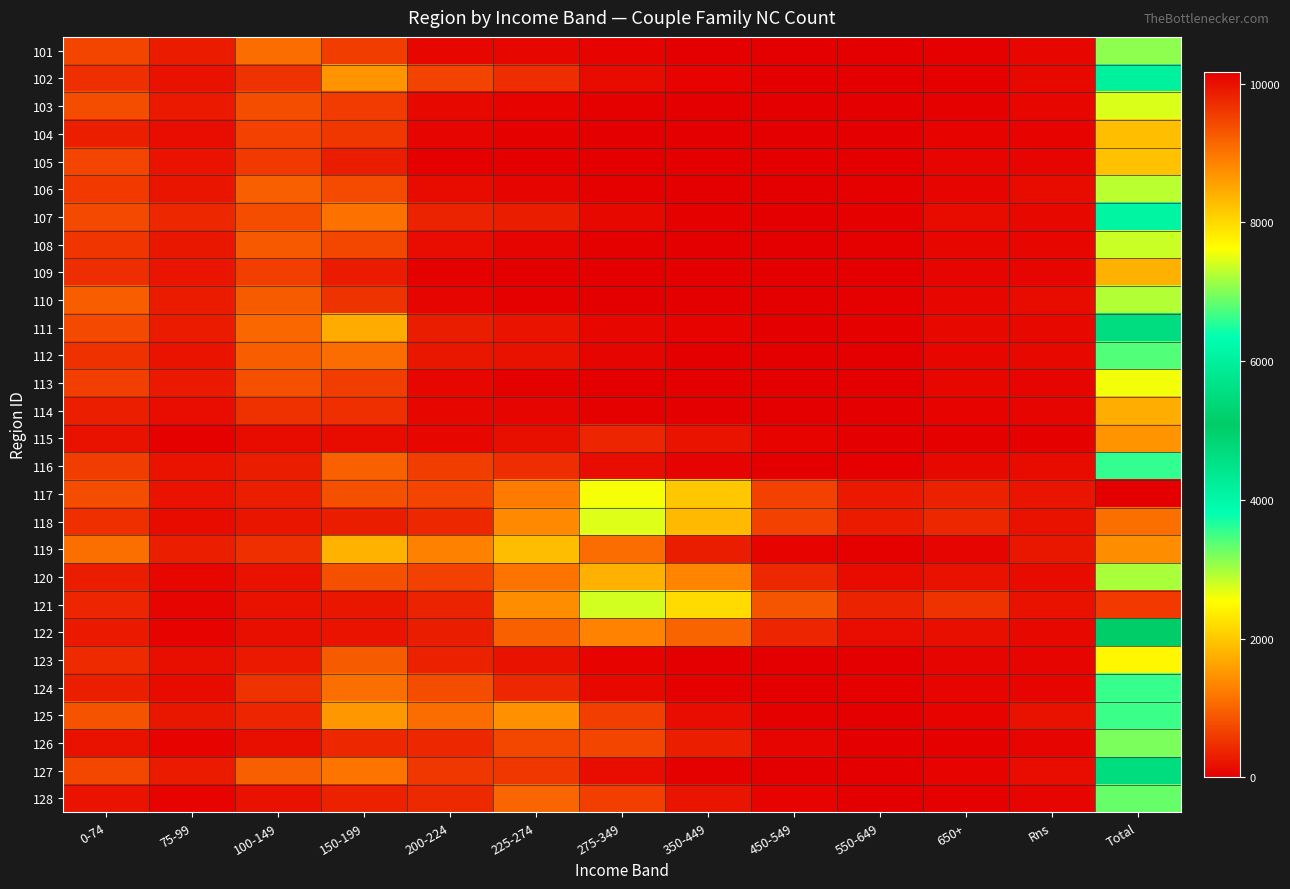

Reading right to left, transcribe all the data shown in this chart.

101: Total=3104	Rns=87	650+=28	550-649=4	450-549=7	350-449=15	275-349=42	225-274=89	200-224=99	150-199=634	100-149=1105	75-99=285	0-74=709
102: Total=4158	Rns=112	650+=22	550-649=3	450-549=8	350-449=40	275-349=139	225-274=457	200-224=679	150-199=1488	100-149=532	75-99=193	0-74=485
103: Total=2731	Rns=86	650+=25	550-649=4	450-549=4	350-449=9	275-349=21	225-274=43	200-224=110	150-199=599	100-149=791	75-99=263	0-74=776
104: Total=1916	Rns=54	650+=56	550-649=19	450-549=0	350-449=6	275-349=18	225-274=31	200-224=77	150-199=560	100-149=669	75-99=155	0-74=325
105: Total=1946	Rns=77	650+=67	550-649=19	450-549=3	350-449=3	275-349=7	225-274=17	200-224=34	150-199=302	100-149=577	75-99=216	0-74=701
106: Total=2882	Rns=121	650+=79	550-649=24	450-549=3	350-449=13	275-349=35	225-274=76	200-224=121	150-199=765	100-149=957	75-99=223	0-74=583
107: Total=4063	Rns=107	650+=126	550-649=26	450-549=5	350-449=38	275-349=107	225-274=303	200-224=376	150-199=1149	100-149=783	75-99=405	0-74=741
108: Total=2809	Rns=90	650+=91	550-649=23	450-549=3	350-449=7	275-349=28	225-274=78	200-224=153	150-199=728	100-149=906	75-99=241	0-74=545
109: Total=1781	Rns=78	650+=64	550-649=14	450-549=6	350-449=6	275-349=3	225-274=18	200-224=39	150-199=289	100-149=643	75-99=228	0-74=468
110: Total=2937	Rns=129	650+=84	550-649=28	450-549=5	350-449=8	275-349=11	225-274=35	200-224=68	150-199=531	100-149=918	75-99=295	0-74=951
111: Total=4634	Rns=110	650+=114	550-649=27	450-549=10	350-449=40	275-349=95	225-274=215	200-224=312	150-199=1726	100-149=1051	75-99=293	0-74=745
112: Total=3402	Rns=111	650+=84	550-649=19	450-549=4	350-449=18	275-349=65	225-274=196	200-224=258	150-199=1094	100-149=941	75-99=214	0-74=506
113: Total=2619	Rns=79	650+=94	550-649=17	450-549=4	350-449=3	275-349=11	225-274=38	200-224=92	150-199=633	100-149=806	75-99=265	0-74=653
114: Total=1740	Rns=71	650+=56	550-649=13	450-549=5	350-449=10	275-349=39	225-274=68	200-224=94	150-199=479	100-149=507	75-99=140	0-74=326
115: Total=1473	Rns=35	650+=27	550-649=19	450-549=51	350-449=217	275-349=383	225-274=164	200-224=96	150-199=127	100-149=129	75-99=29	0-74=196
116: Total=3567	Rns=134	650+=119	550-649=21	450-549=6	350-449=51	275-349=149	225-274=466	200-224=622	150-199=989	100-149=310	75-99=201	0-74=629
117: Total=10172	Rns=224	650+=353	550-649=266	450-549=669	350-449=2000	275-349=2584	225-274=1249	200-224=708	150-199=806	100-149=321	75-99=207	0-74=785
118: Total=9053	Rns=186	650+=415	550-649=291	450-549=666	350-449=1855	275-349=2706	225-274=1387	200-224=412	150-199=300	100-149=223	75-99=123	0-74=489
119: Total=8755	Rns=258	650+=69	550-649=21	450-549=47	350-449=315	275-349=1104	225-274=1898	200-224=1306	150-199=1805	100-149=486	75-99=328	0-74=1118
120: Total=7193	Rns=134	650+=180	550-649=130	450-549=404	350-449=1350	275-349=1779	225-274=1166	200-224=669	150-199=801	100-149=191	75-99=84	0-74=305
121: Total=9588	Rns=187	650+=535	550-649=375	450-549=863	350-449=2190	275-349=2776	225-274=1414	200-224=374	150-199=239	100-149=189	75-99=68	0-74=378
122: Total=5111	Rns=101	650+=160	550-649=146	450-549=384	350-449=1005	275-349=1323	225-274=988	200-224=303	150-199=211	100-149=166	75-99=58	0-74=266
123: Total=2469	Rns=71	650+=66	550-649=10	450-549=3	350-449=13	275-349=44	225-274=188	200-224=350	150-199=920	100-149=263	75-99=168	0-74=440
124: Total=3546	Rns=78	650+=71	550-649=25	450-549=9	350-449=24	275-349=106	225-274=415	200-224=791	150-199=1119	100-149=519	75-99=130	0-74=334
125: Total=6654	Rns=192	650+=59	550-649=7	450-549=29	350-449=157	275-349=648	225-274=1467	200-224=1095	150-199=1520	100-149=393	75-99=248	0-74=839
126: Total=3201	Rns=62	650+=37	550-649=10	450-549=72	350-449=337	275-349=712	225-274=722	200-224=415	150-199=416	100-149=174	75-99=47	0-74=197
127: Total=4656	Rns=141	650+=42	550-649=5	450-549=6	350-449=26	275-349=143	225-274=575	200-224=559	150-199=1176	100-149=969	75-99=285	0-74=729
128: Total=3302	Rns=75	650+=29	550-649=16	450-549=45	350-449=229	275-349=653	225-274=1029	200-224=420	150-199=357	100-149=192	75-99=47	0-74=210